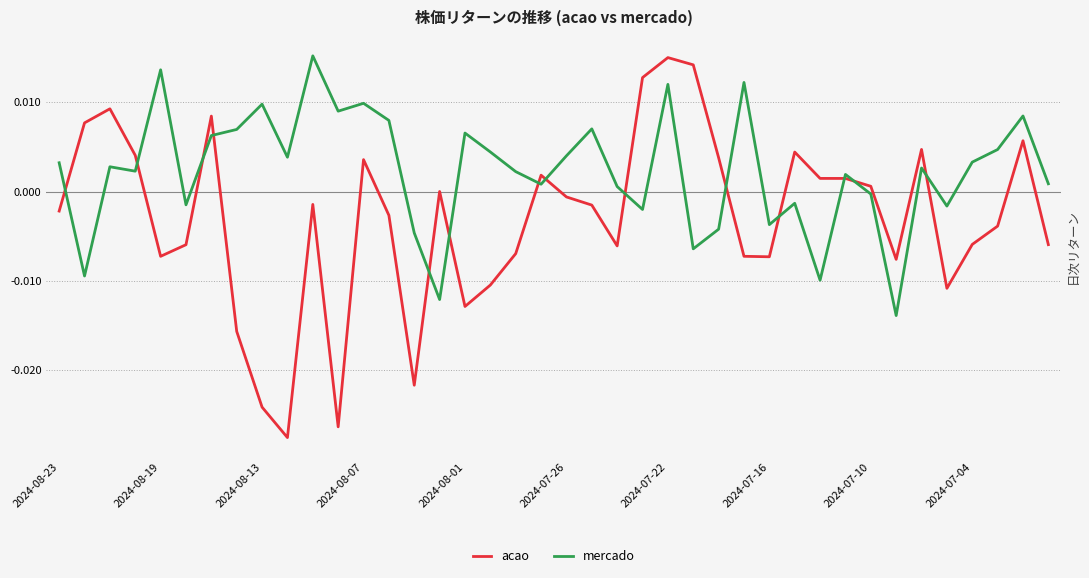

List the series in order of their overall mean, highest first.

mercado, acao